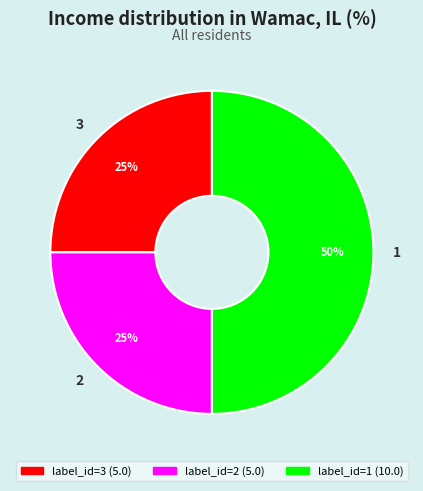

Do 2 and 1 together represent more than half of the pie?

Yes